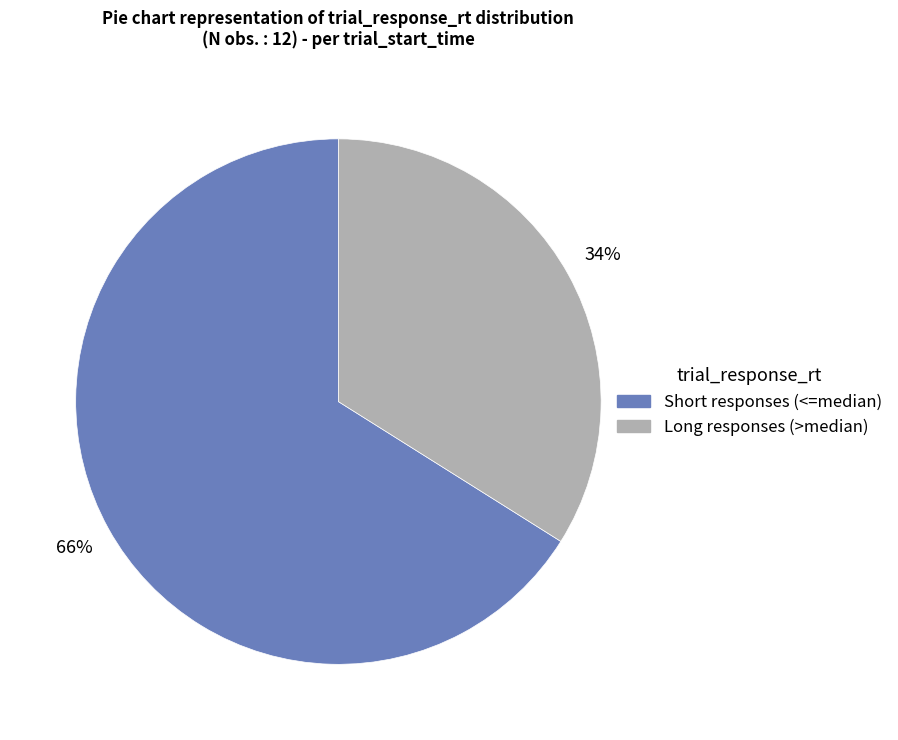

To the nearest percent, what is the average slice percentage?

50%